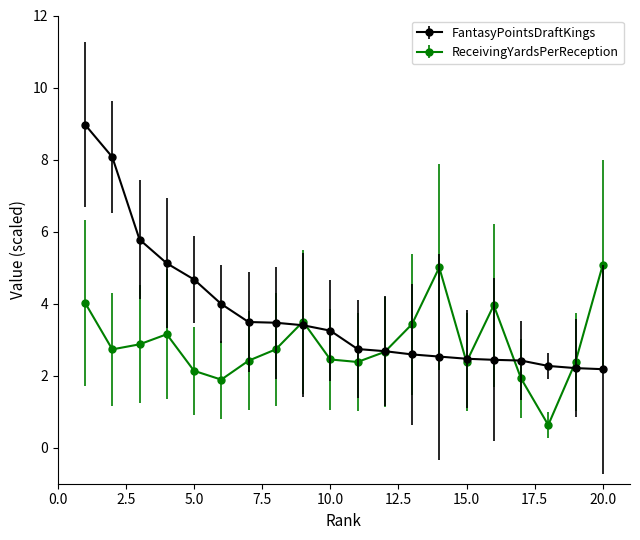

What is the value of the FantasyPointsDraftKings point at the 17th from the left?

2.4